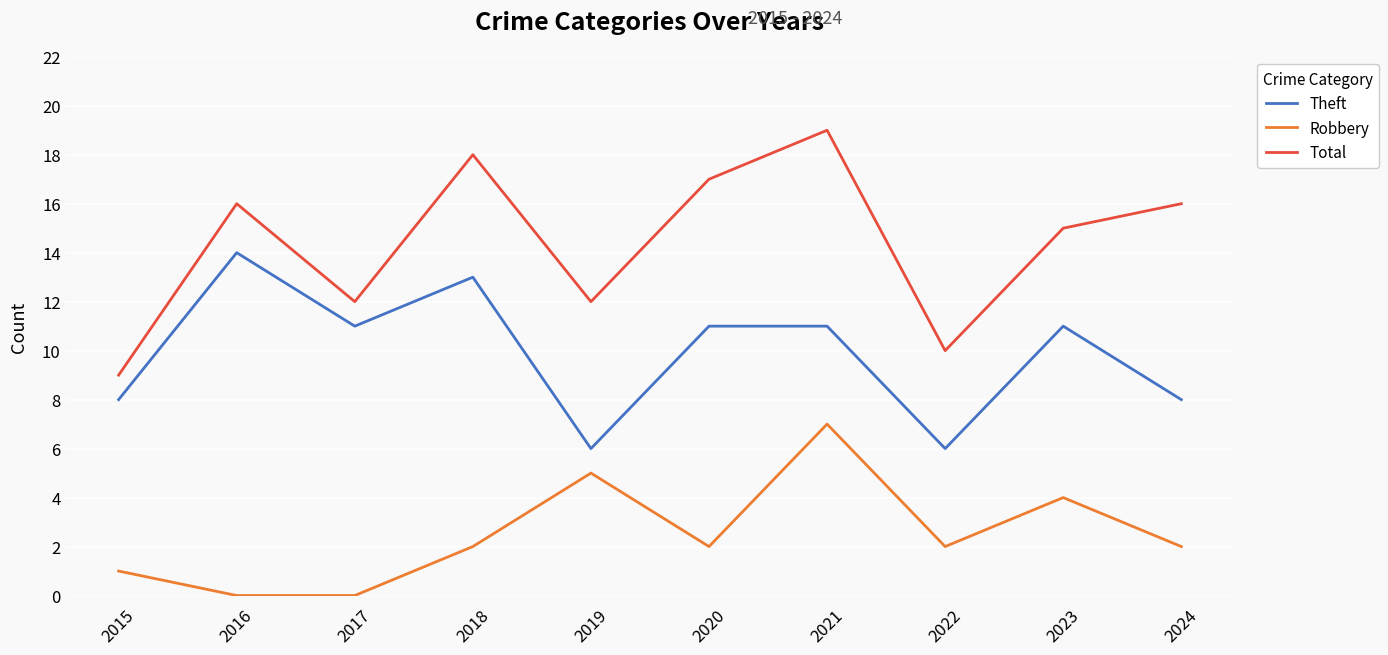

What is the spread (max minus min) of values at 2017?

12